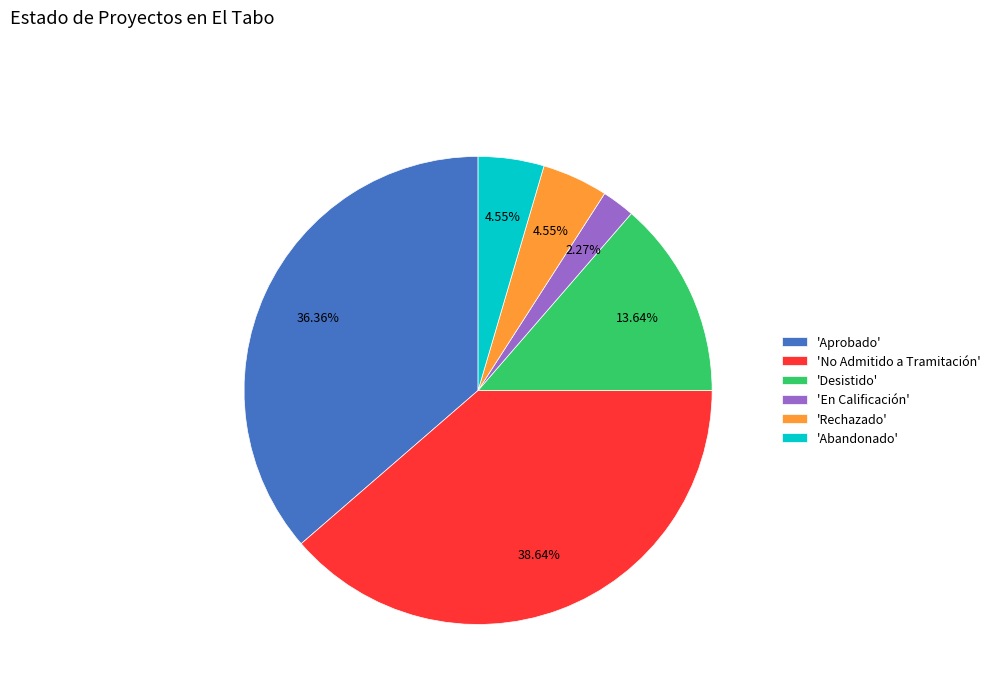

Combined, do 'Abandonado' and 'Desistido' account for over 50%?

No